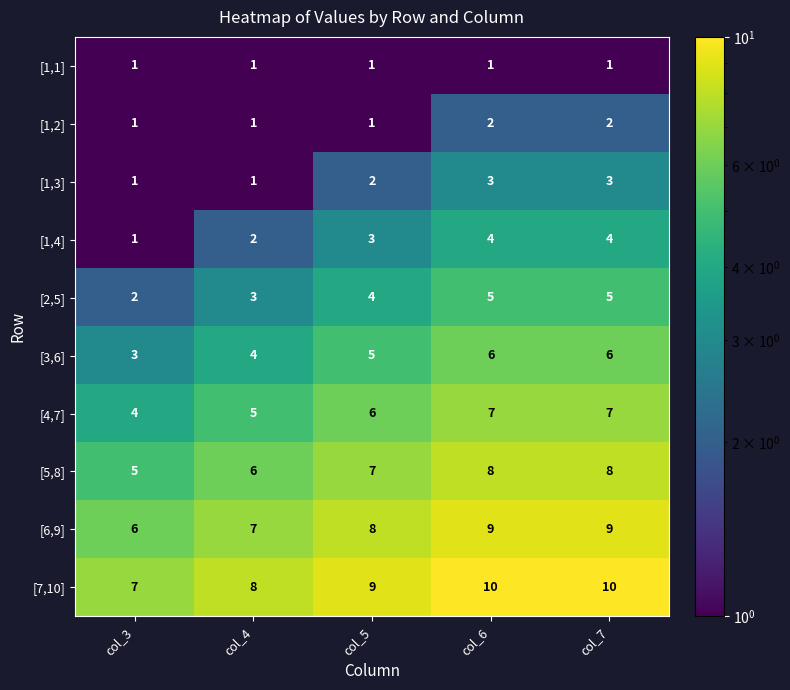

What is the total value across all series at col_7?

55